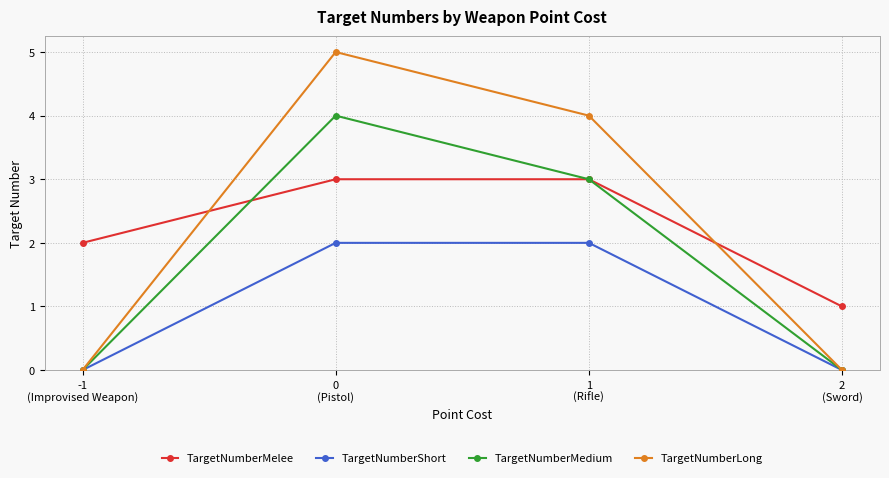

What is the difference between the maximum and minimum values in the TargetNumberMelee series?

2